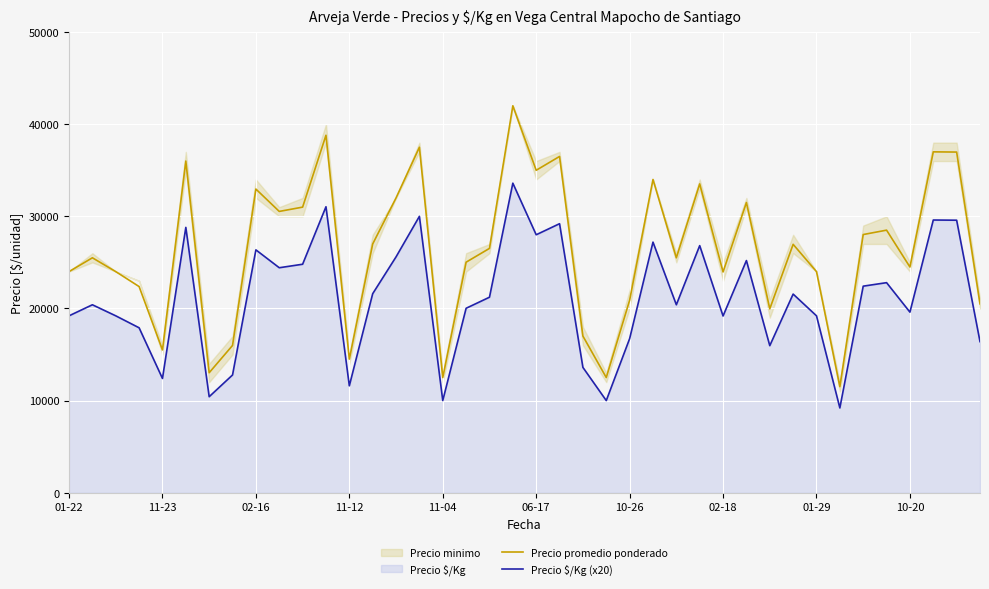

How many interior local valleys does the Precio $/Kg (x20) series have?

12